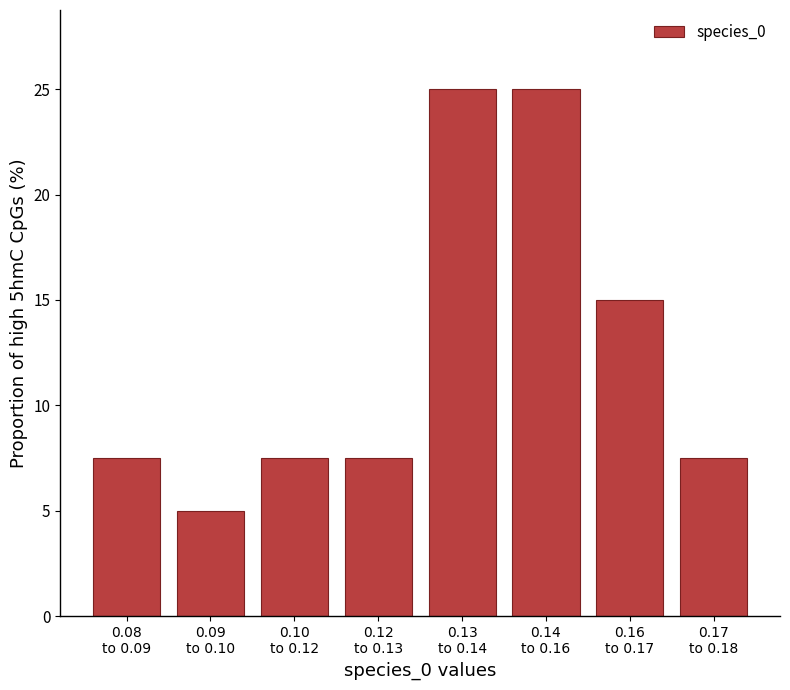

Reading right to left, transcribe all the data shown in this chart.

7.5	15.0	25.0	25.0	7.5	7.5	5.0	7.5